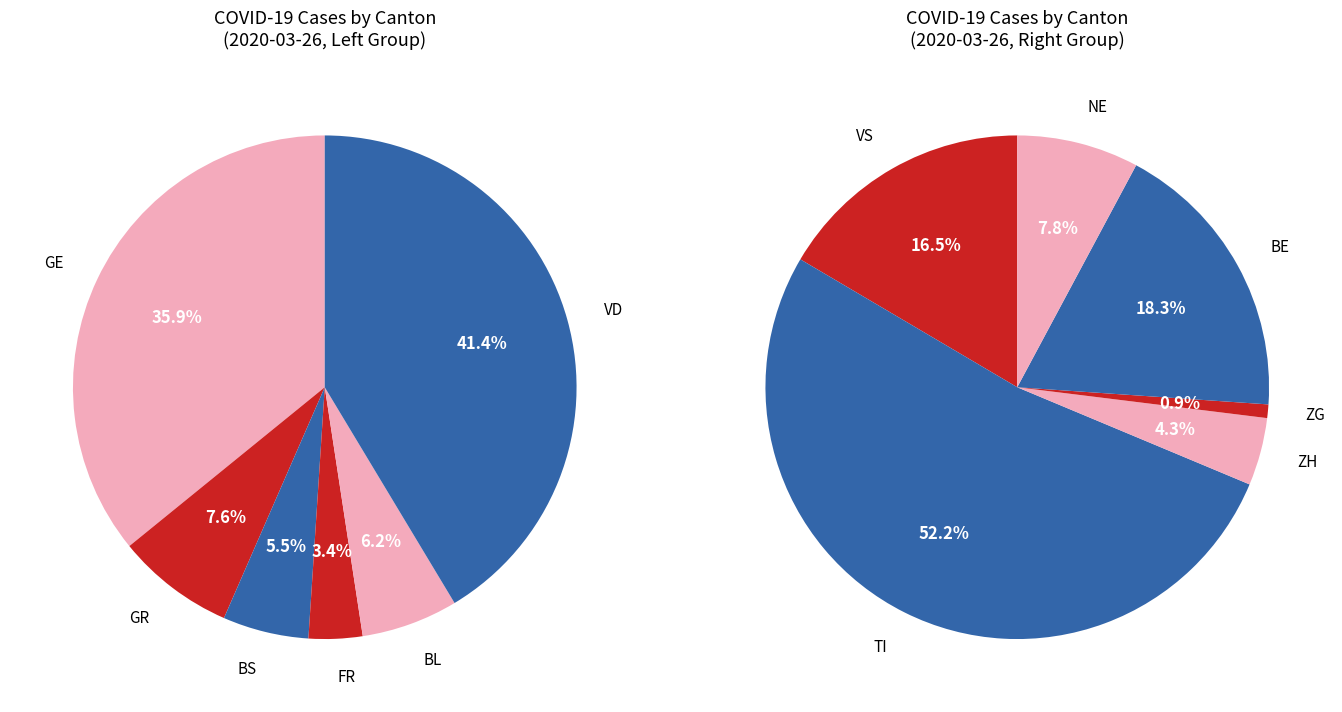

How many segments does this pie chart have?

12